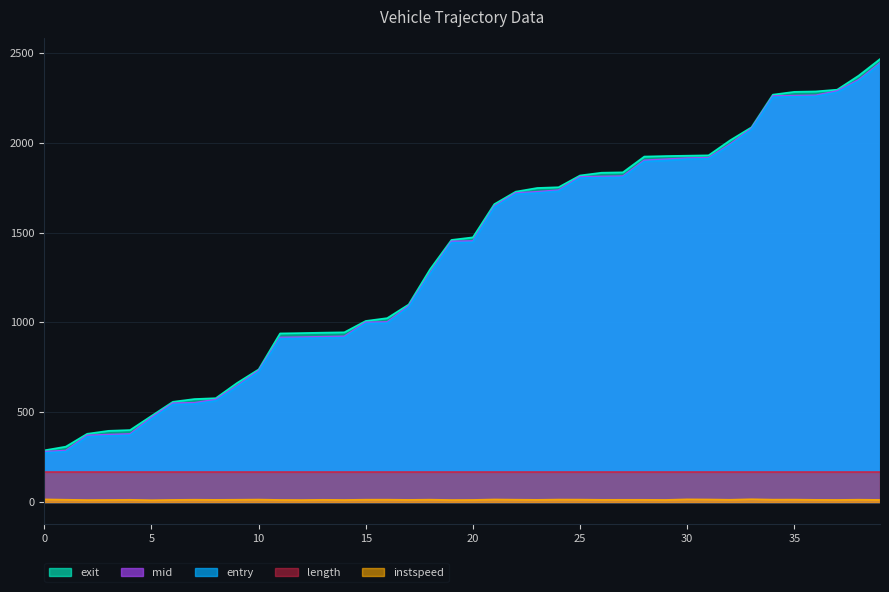

True or false: mid has a value of 872.2 at 30.

False